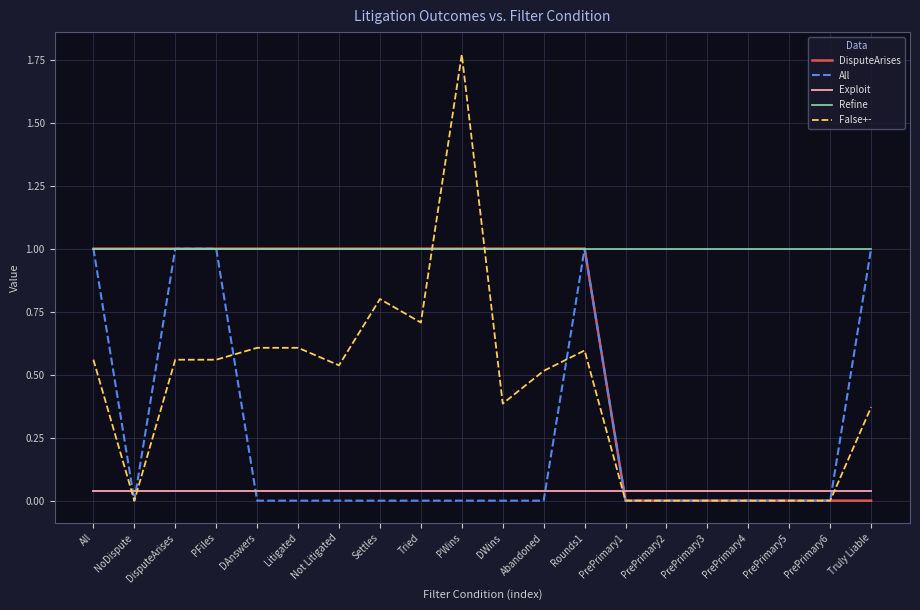

Which category has the highest value across all series?

PWins